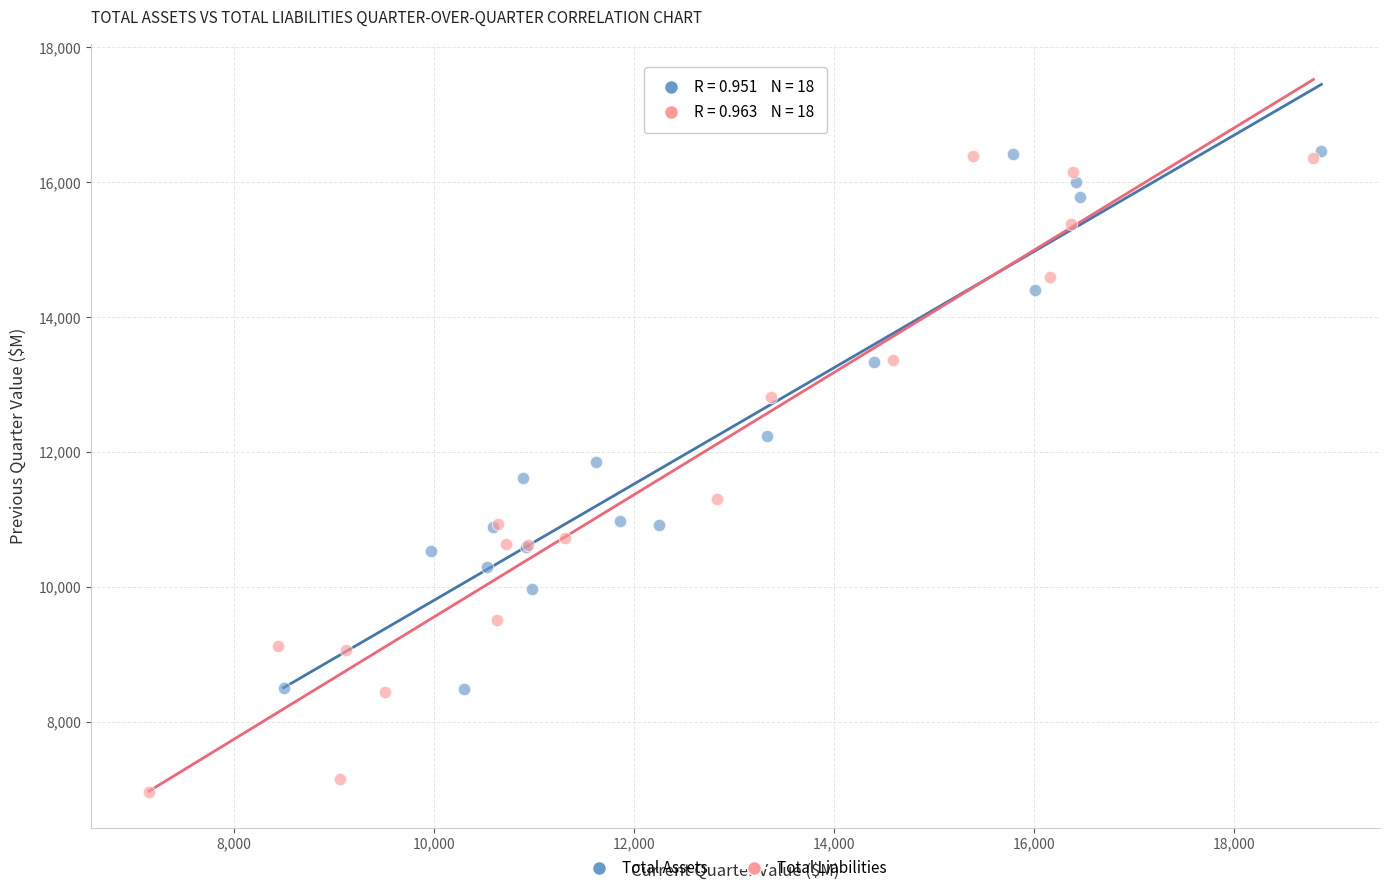

Which series contains the lowest Y value?

Total Liabilities